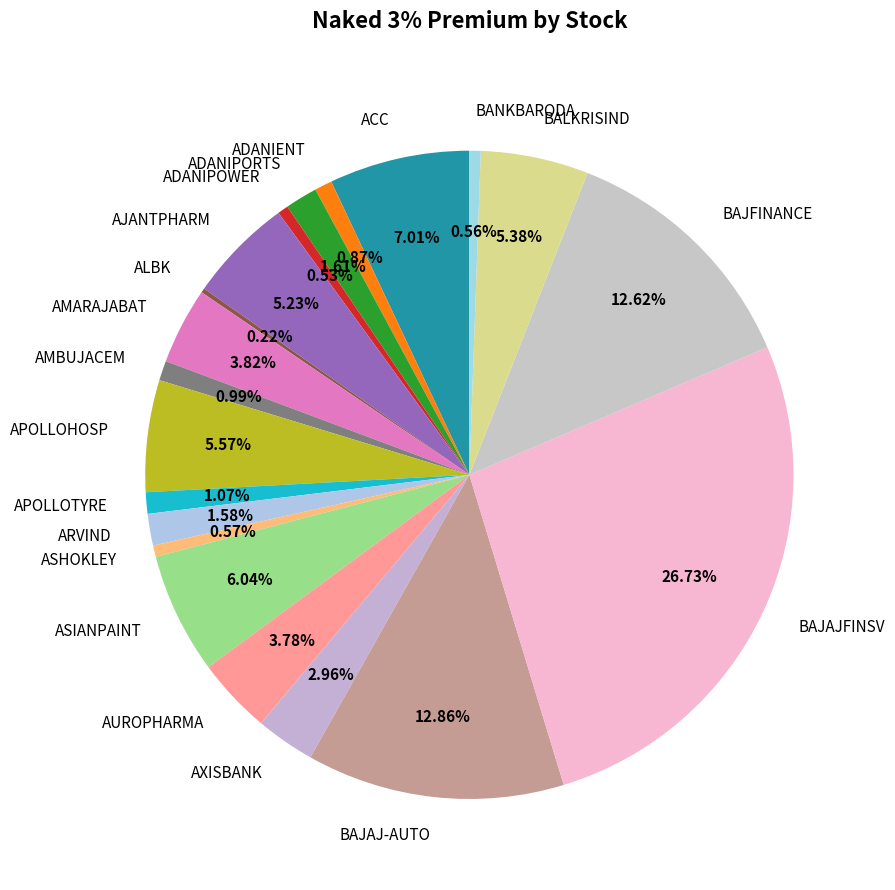

Is there a majority slice in this chart?

No